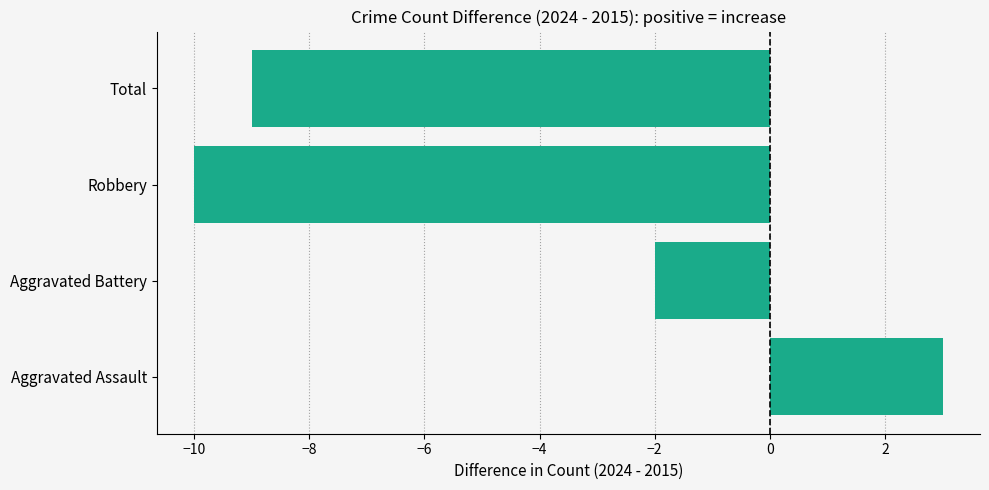

What is the change in value from Aggravated Battery to Total?

-7